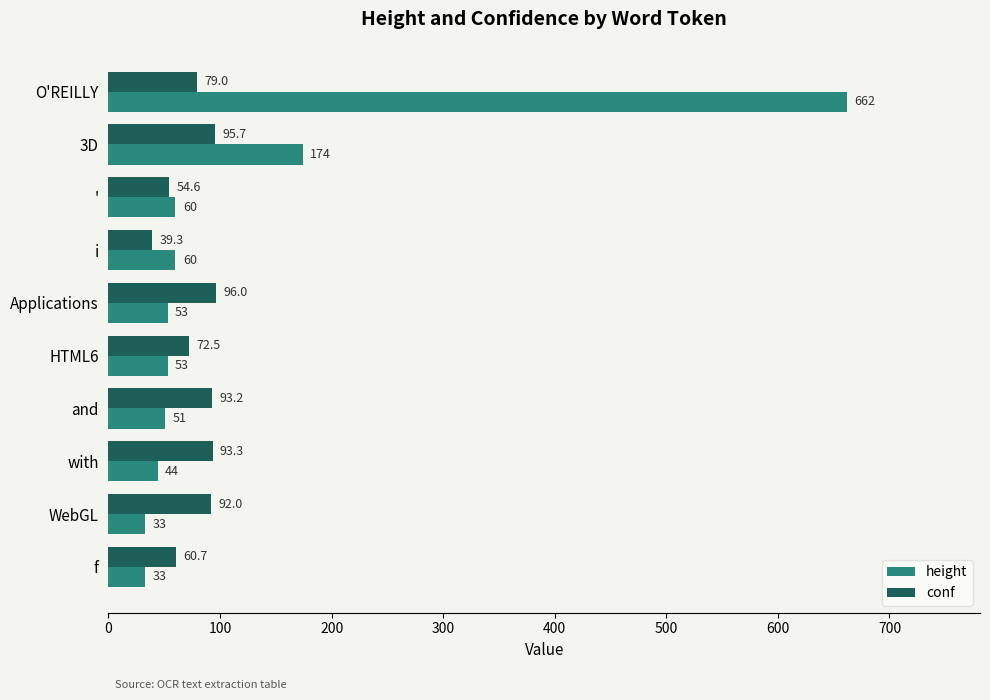

Which series has the largest range (max minus min)?

height